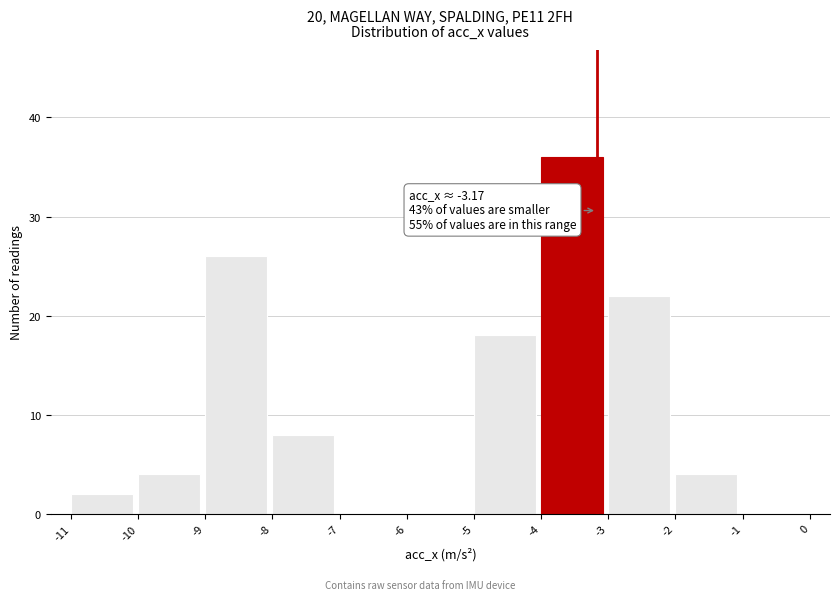

Which range on the x-axis has the tallest bar?

-4 to -3